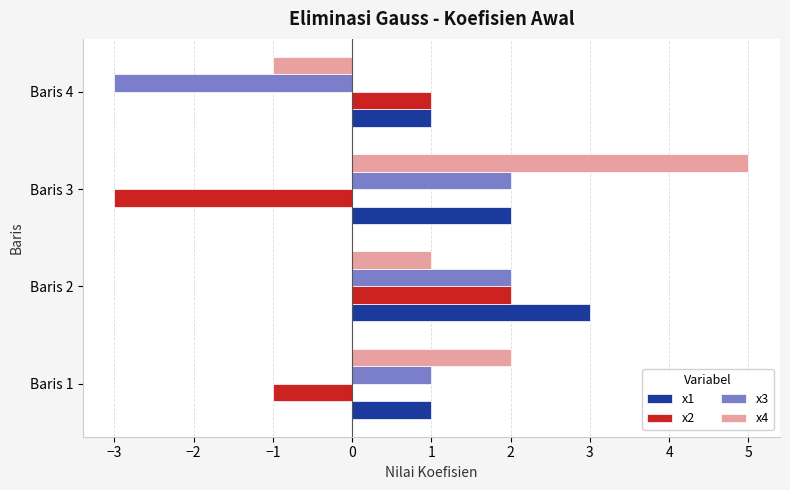

The value of x4 at Baris 4 is -2. True or false?

False